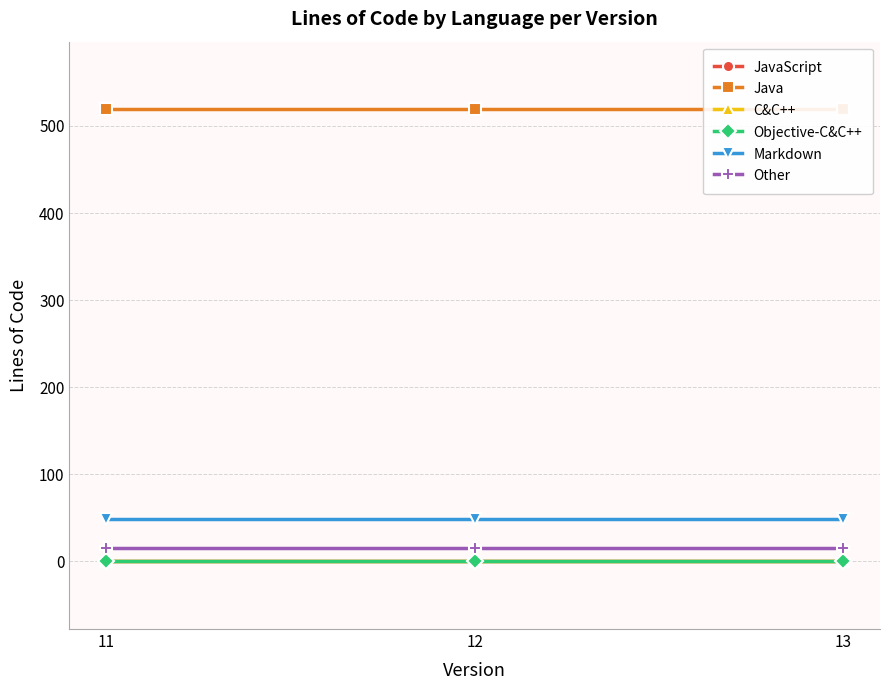

Reading right to left, extract all data points from this chart.

JavaScript: 0	0	0
Java: 519	519	519
C&C++: 0	0	0
Objective-C&C++: 0	0	0
Markdown: 49	49	49
Other: 15	15	15